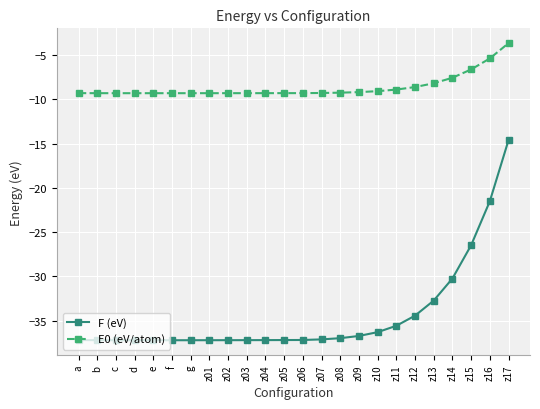

The E0 (eV/atom) series shows -9.2 at z09. True or false?

True